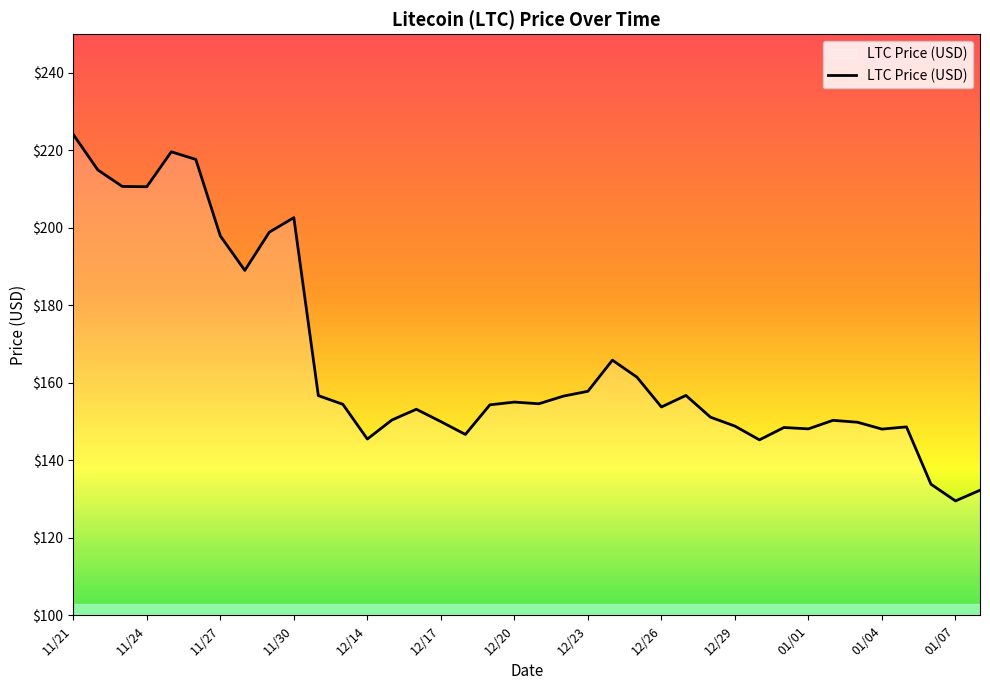

What is the average value?

165.6